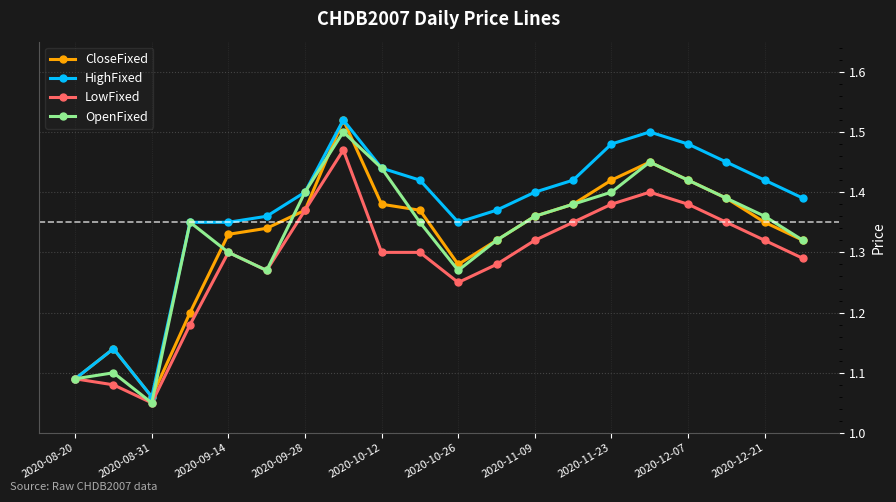

What are all the series names shown in the legend?

CloseFixed, HighFixed, LowFixed, OpenFixed